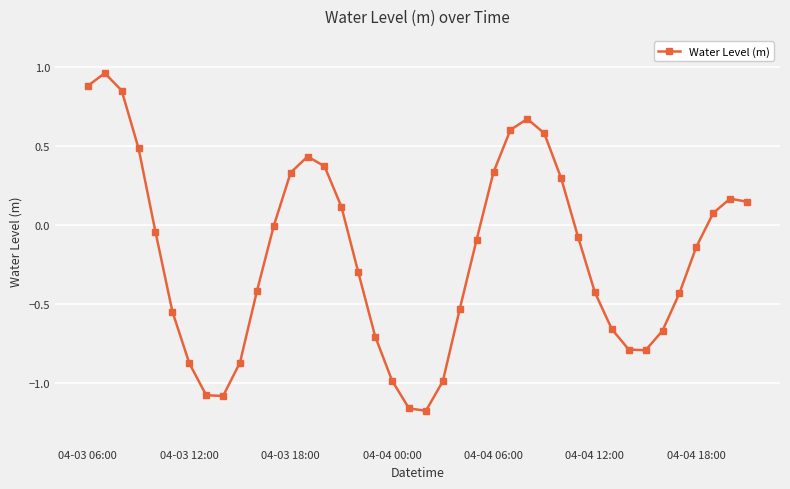

What is the sum of all values?

-7.6